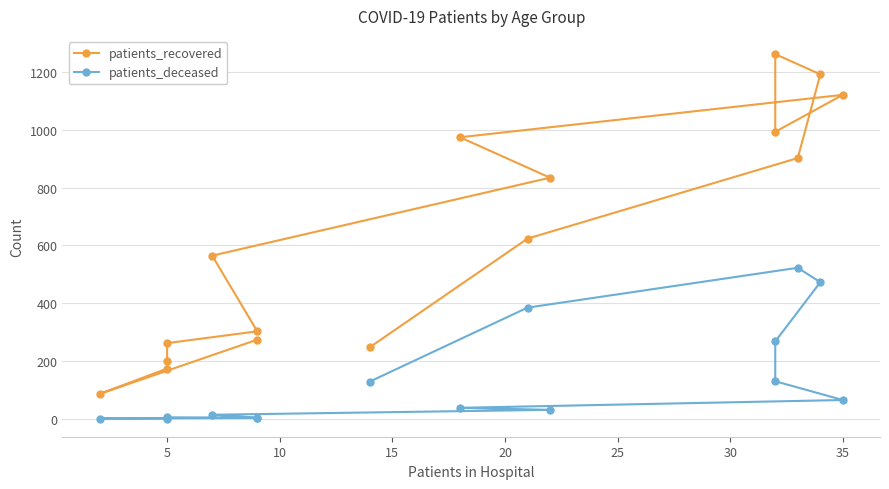

Is it true that patients_recovered equals 69 at 0?

False